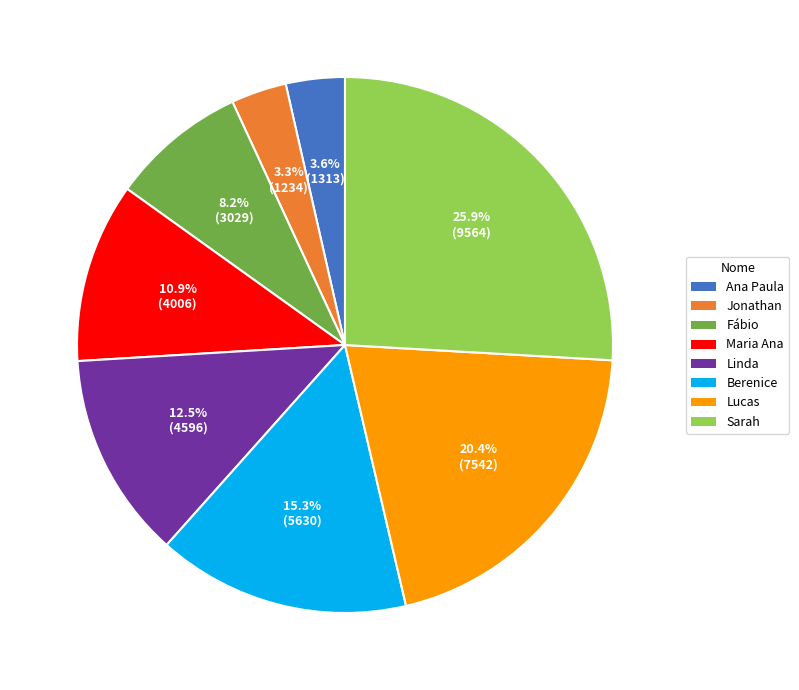

Is there a majority slice in this chart?

No